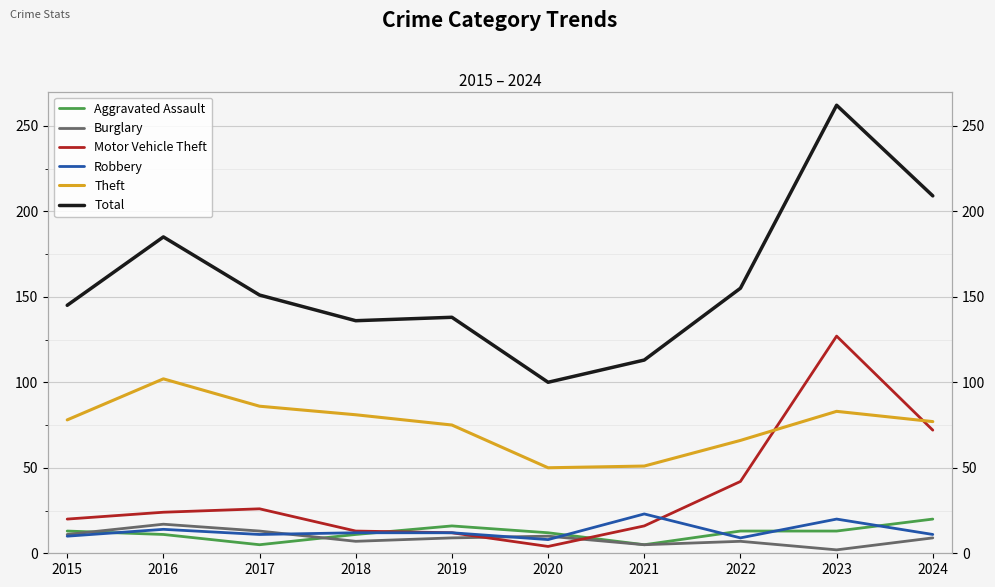

Which series has the largest range (max minus min)?

Total